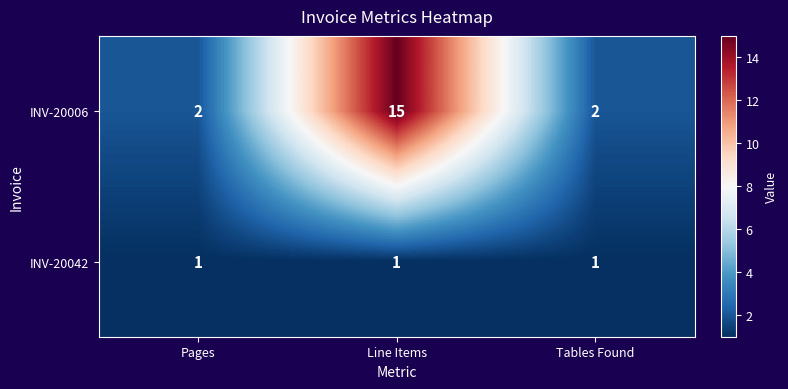

Reading left to right, list all the values displayed in this chart.

INV-20006: 2	15	2
INV-20042: 1	1	1